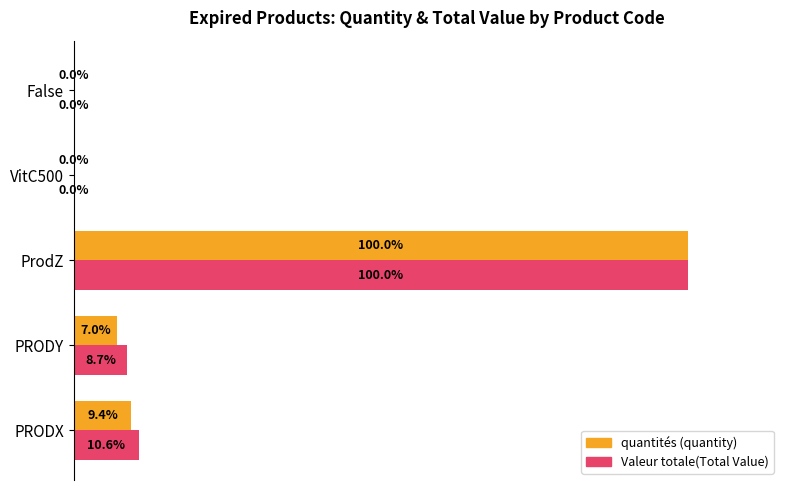

What are all the series names shown in the legend?

quantités (quantity), Valeur totale(Total Value)